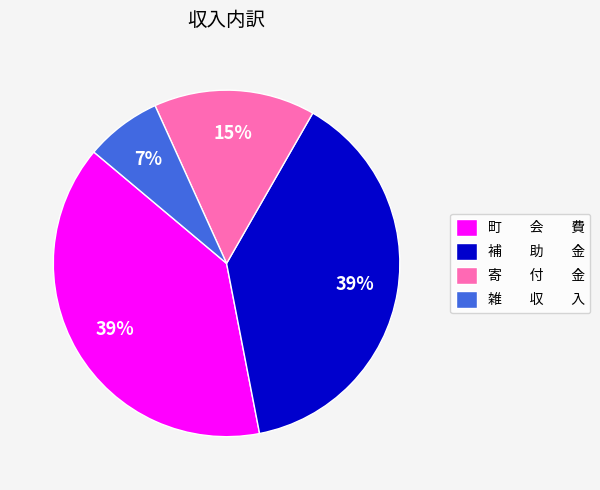

To the nearest percent, what is the difference between the 雑 収 入 and 寄 付 金 slice percentages?

8%